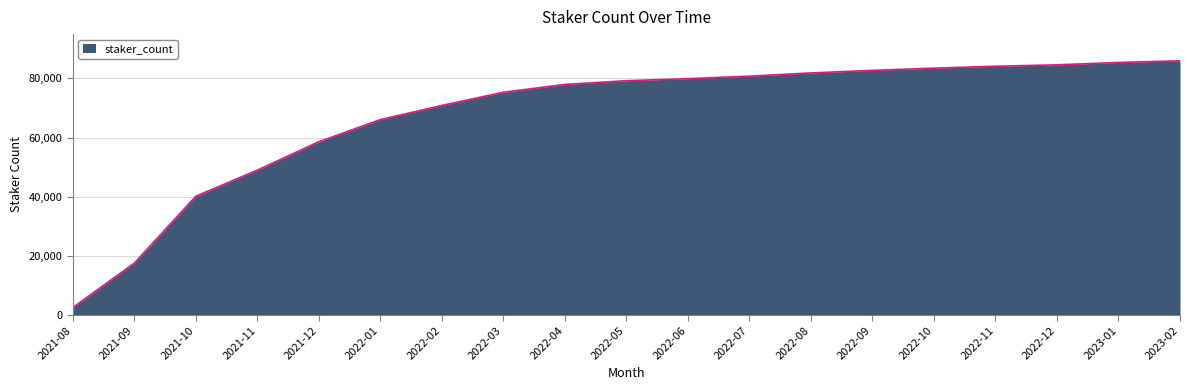

Reading left to right, extract all data points from this chart.

2021-08=2478	2021-09=17523	2021-10=40148	2021-11=48981	2021-12=58587	2022-01=66071	2022-02=70875	2022-03=75328	2022-04=77972	2022-05=79238	2022-06=79923	2022-07=80769	2022-08=81862	2022-09=82735	2022-10=83482	2022-11=84123	2022-12=84606	2023-01=85407	2023-02=85969